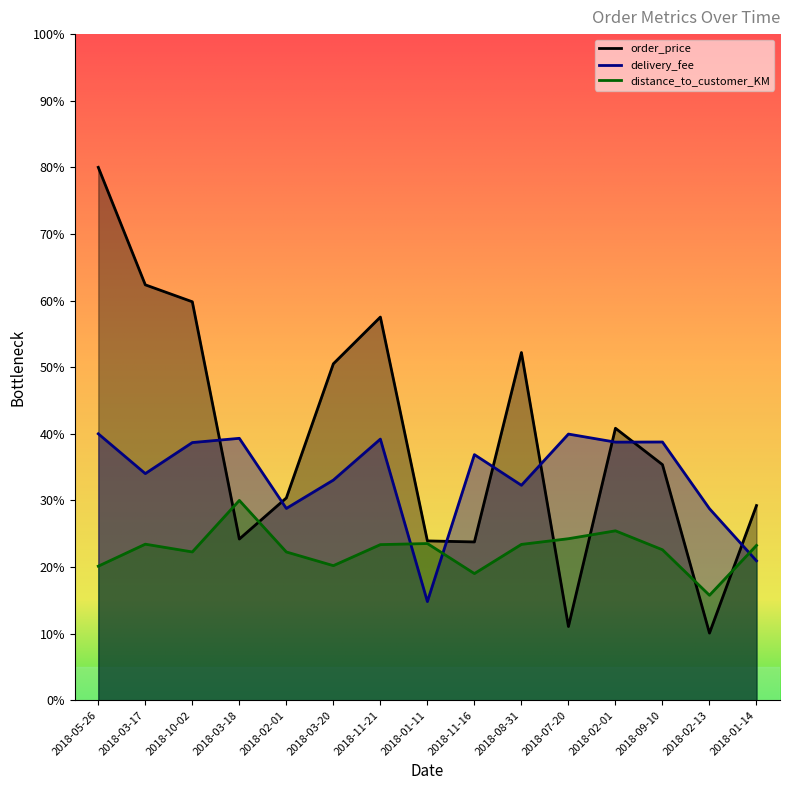

Where does the delivery_fee series first go above 36?

2018-05-26